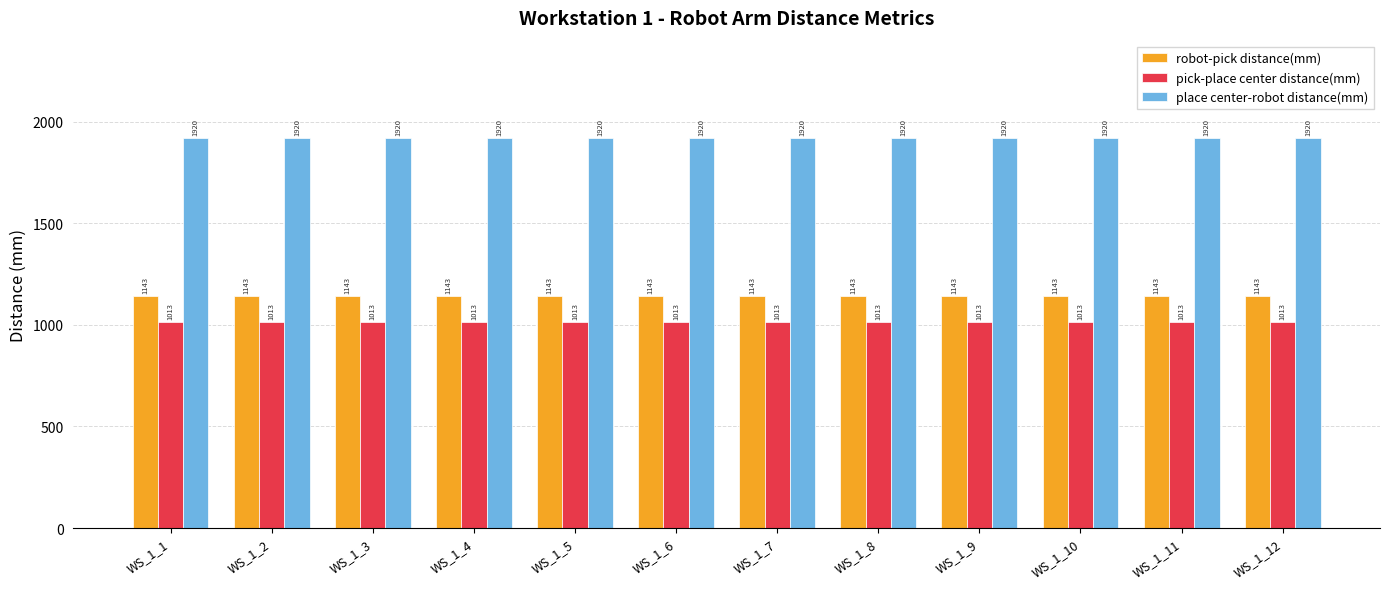

What is the average value of the place center-robot distance(mm) series?

1919.8